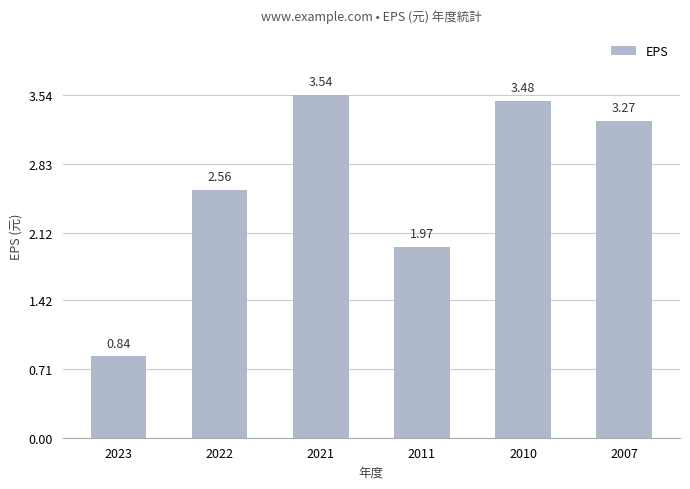

Rank the categories by value from lowest to highest.

2023, 2011, 2022, 2007, 2010, 2021